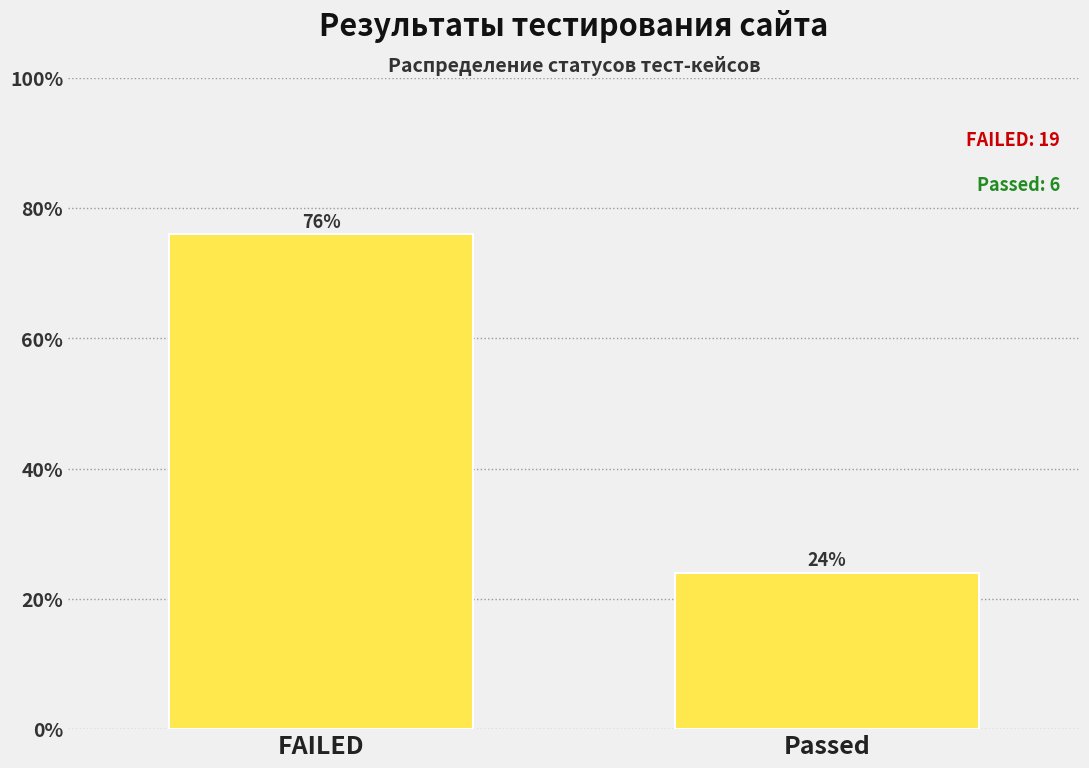

Reading left to right, transcribe all the data shown in this chart.

FAILED=76	Passed=24